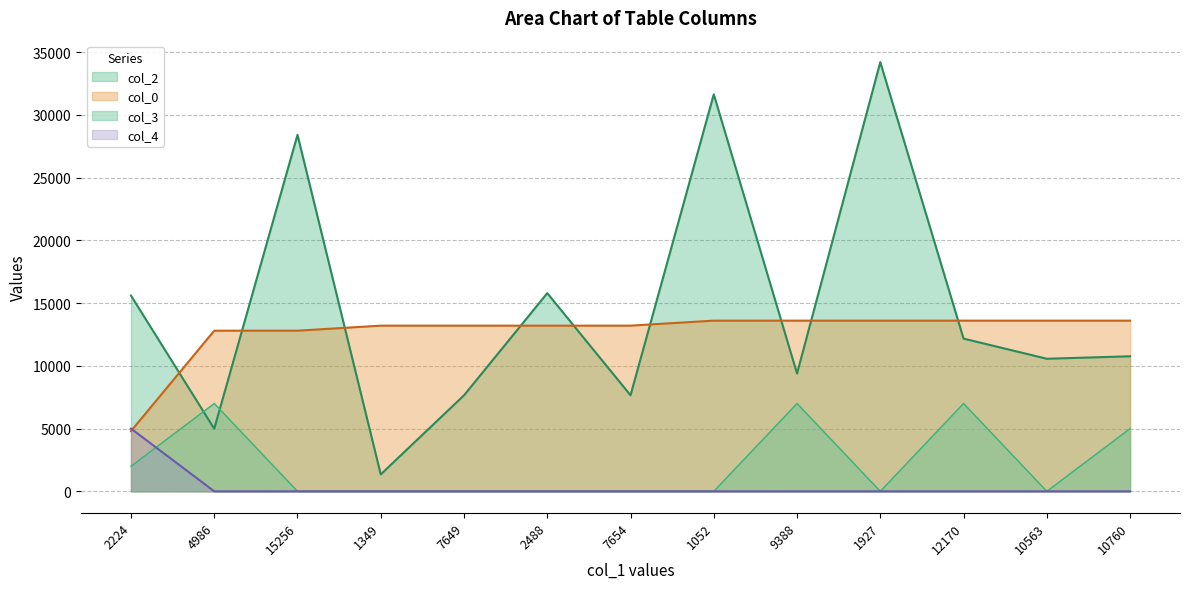

Which series has the largest range (max minus min)?

col_2